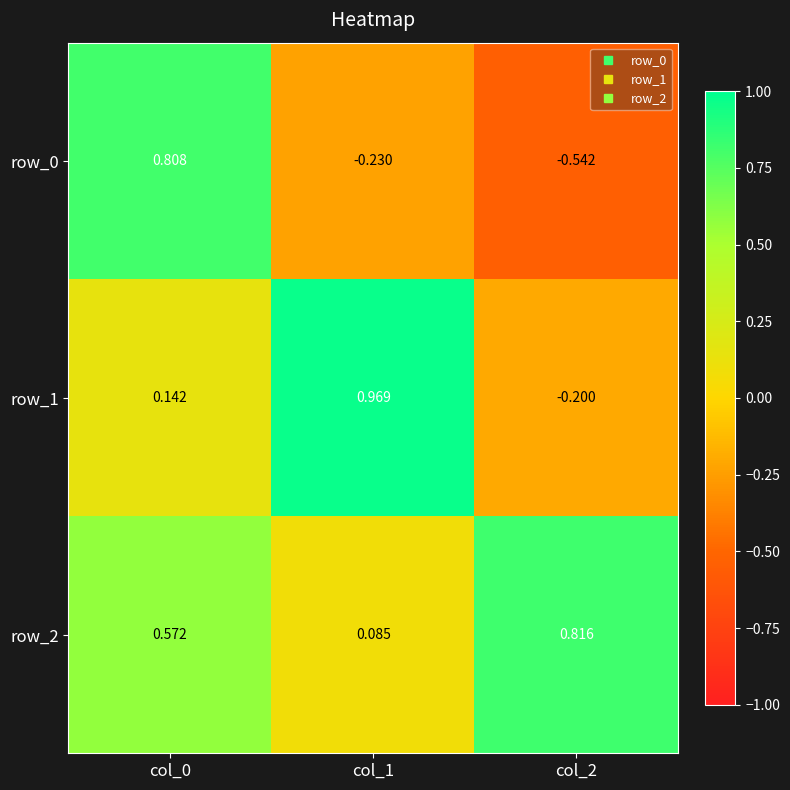

Is the value of row_0 at col_0 greater than the value of row_1 at col_1?

No